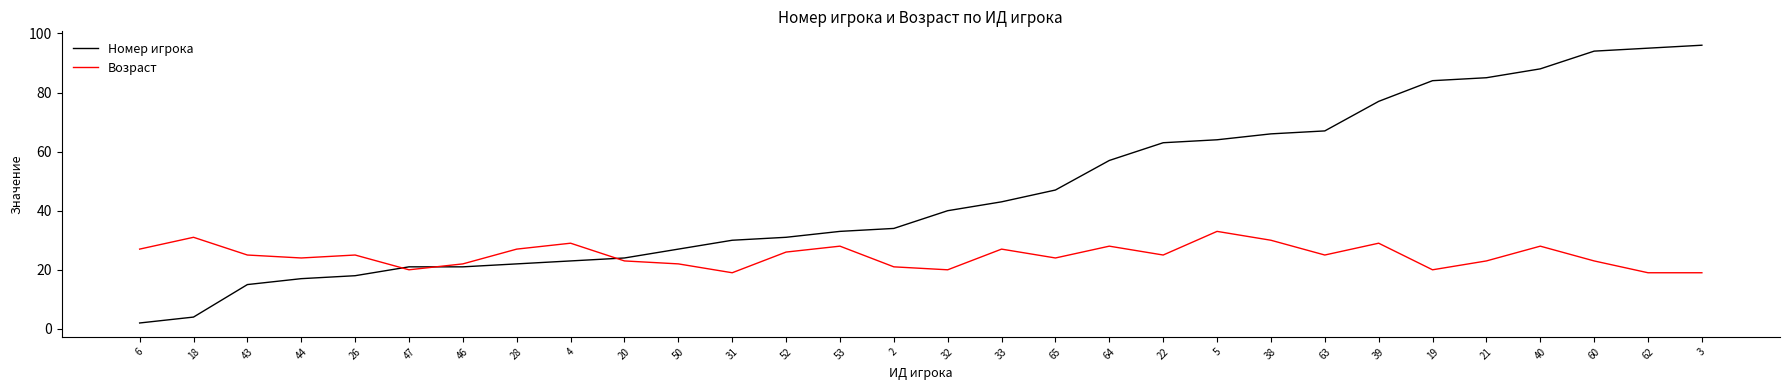

What is the sum of the Номер игрока values at 64 and 28?

79